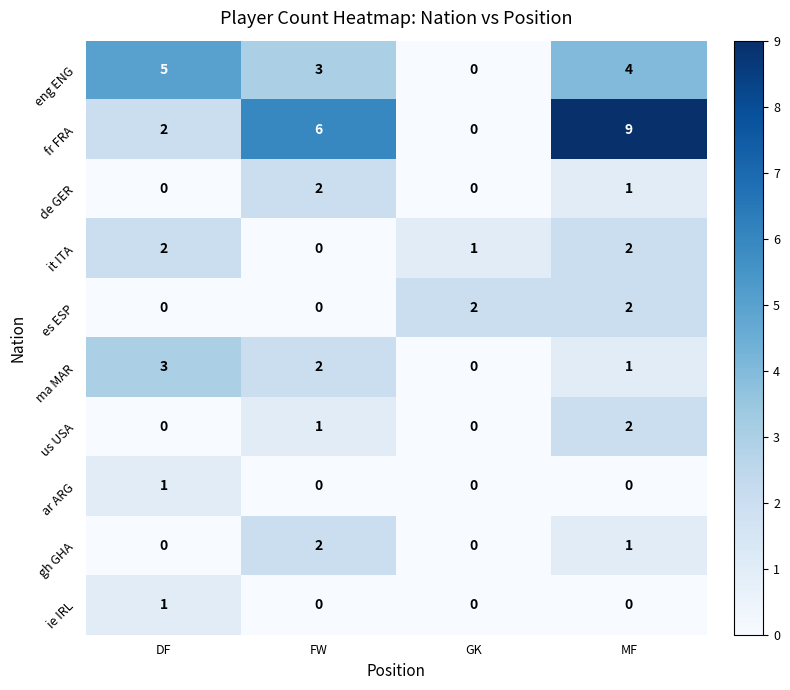

What is the total value across all series at FW?

16